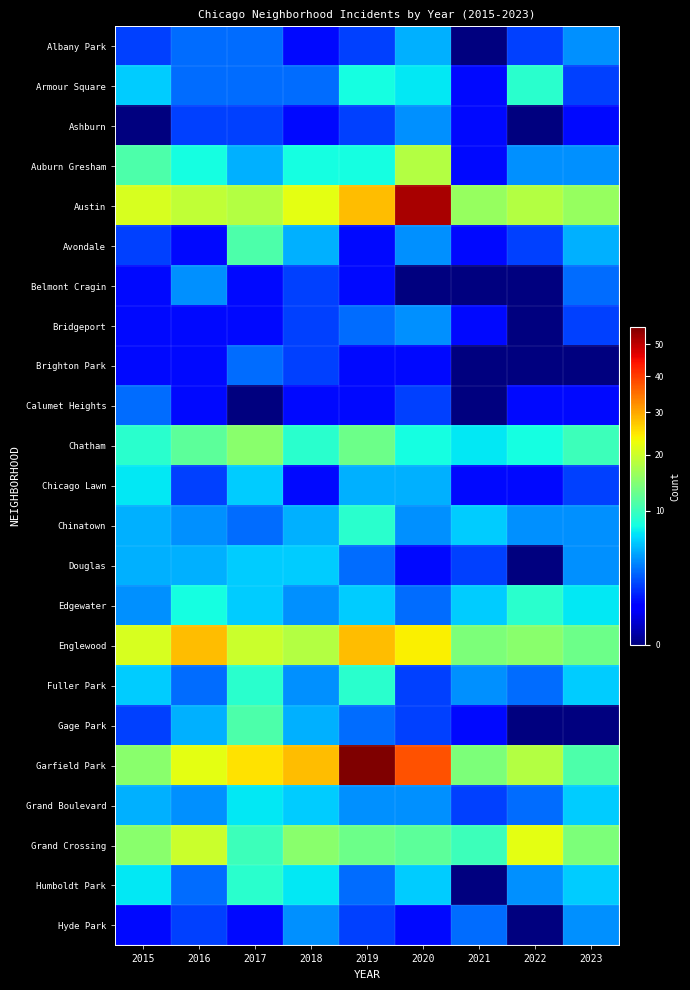

Which category has the lowest value across all series?

2021